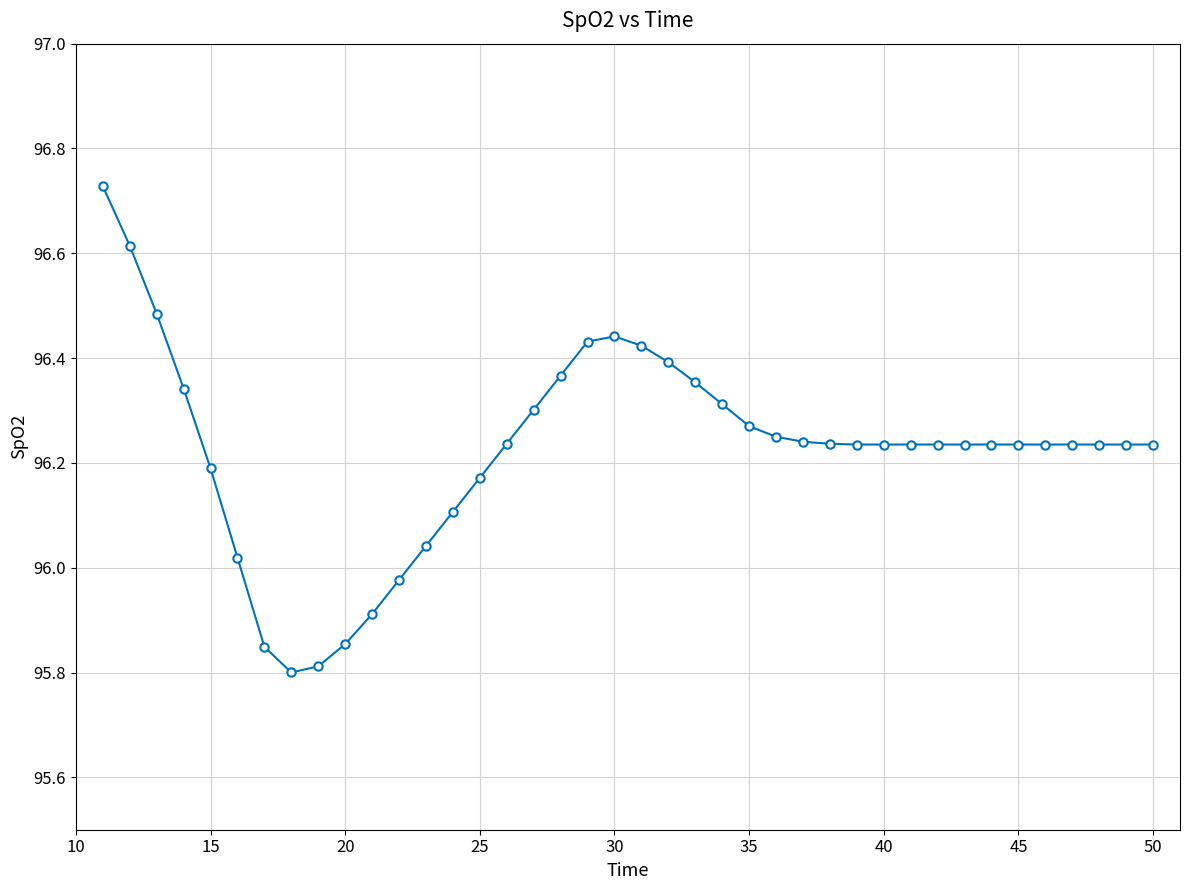

How many values exceed 96?

34